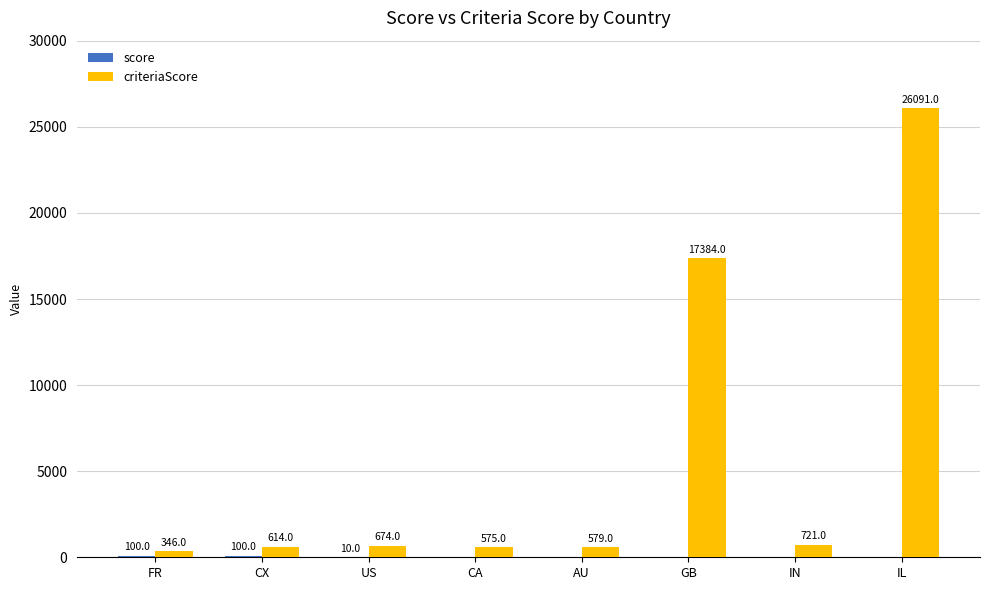

What is the sum of the criteriaScore values at IL and GB?

43475